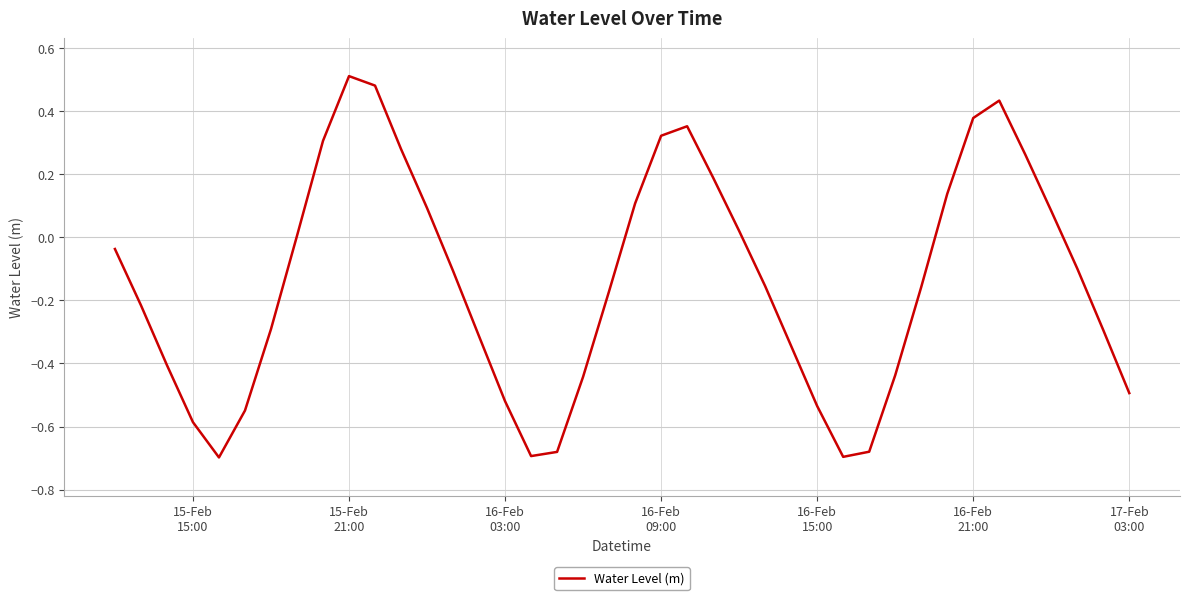

What is the difference between the maximum and minimum values?

1.2